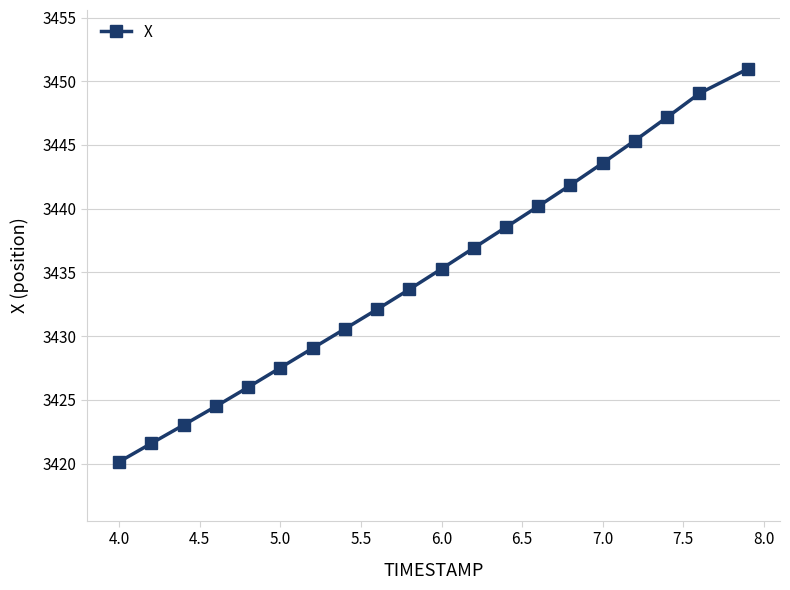

What is the value of the 4th point from the left?

3424.5